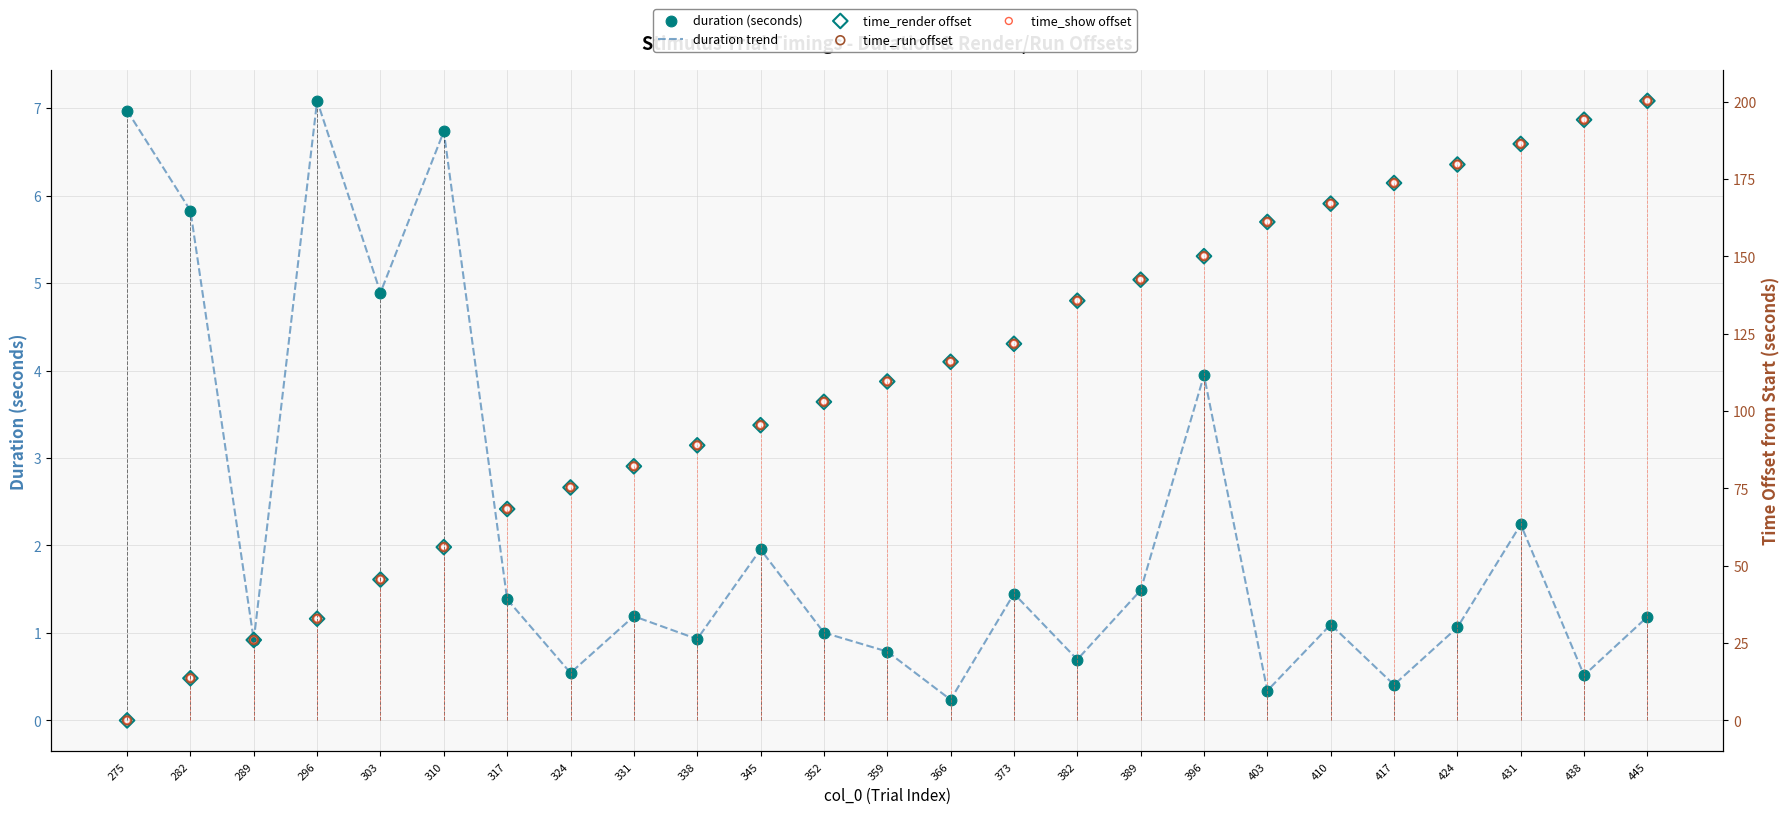

Which series reaches the minimum Y coordinate?

time_render offset